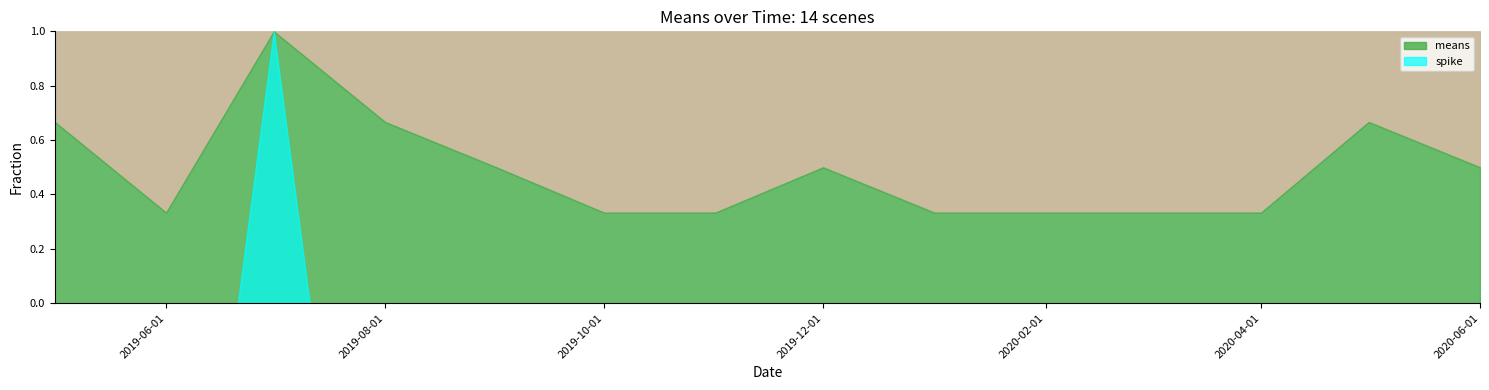

Between 2020-01-01 and 2020-06-01, which is larger?

2020-06-01